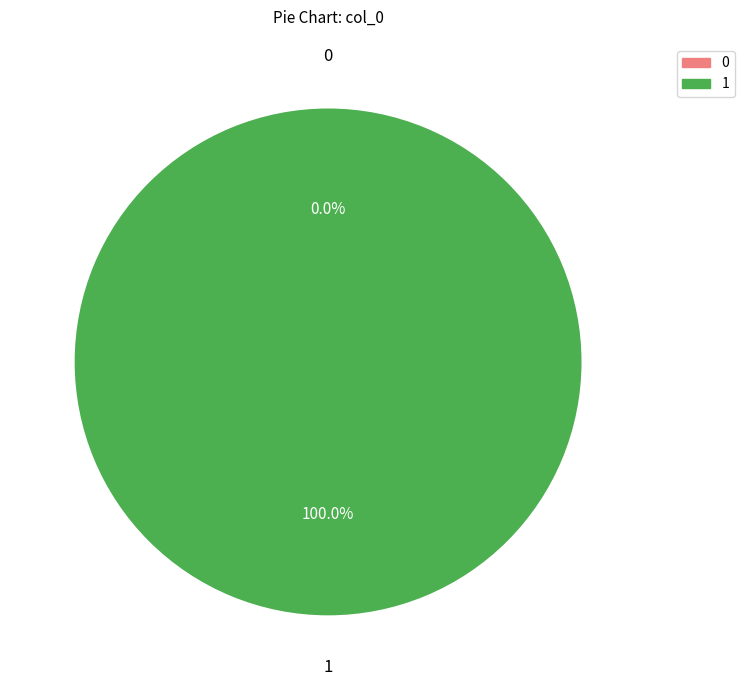

Which slice represents more than half of the pie?

1